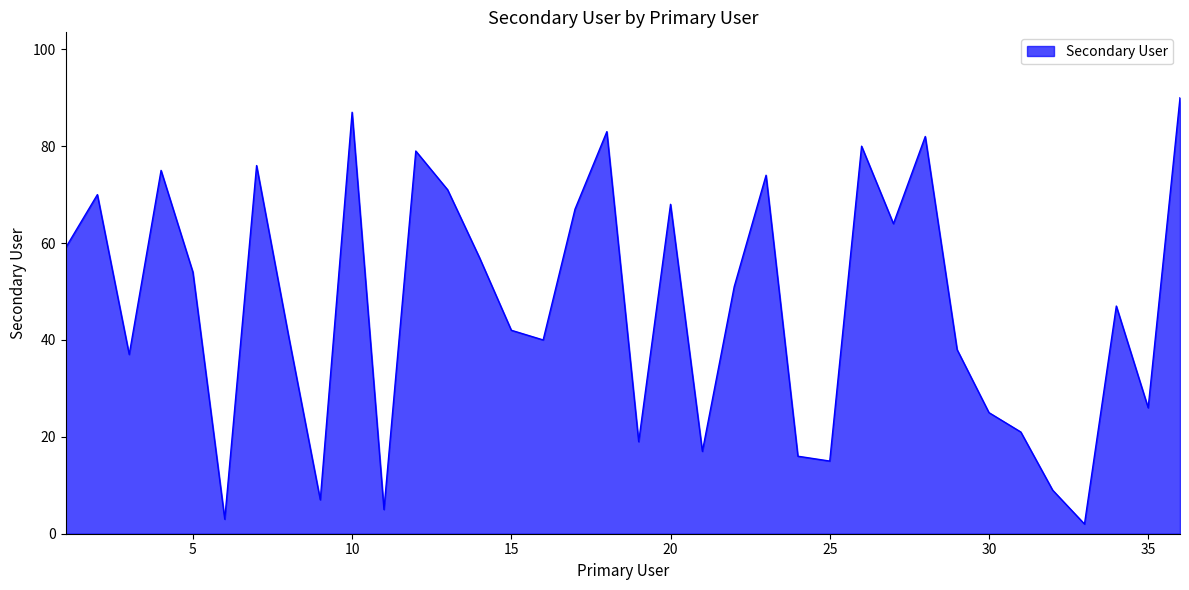

What is the maximum value shown in the chart?

90